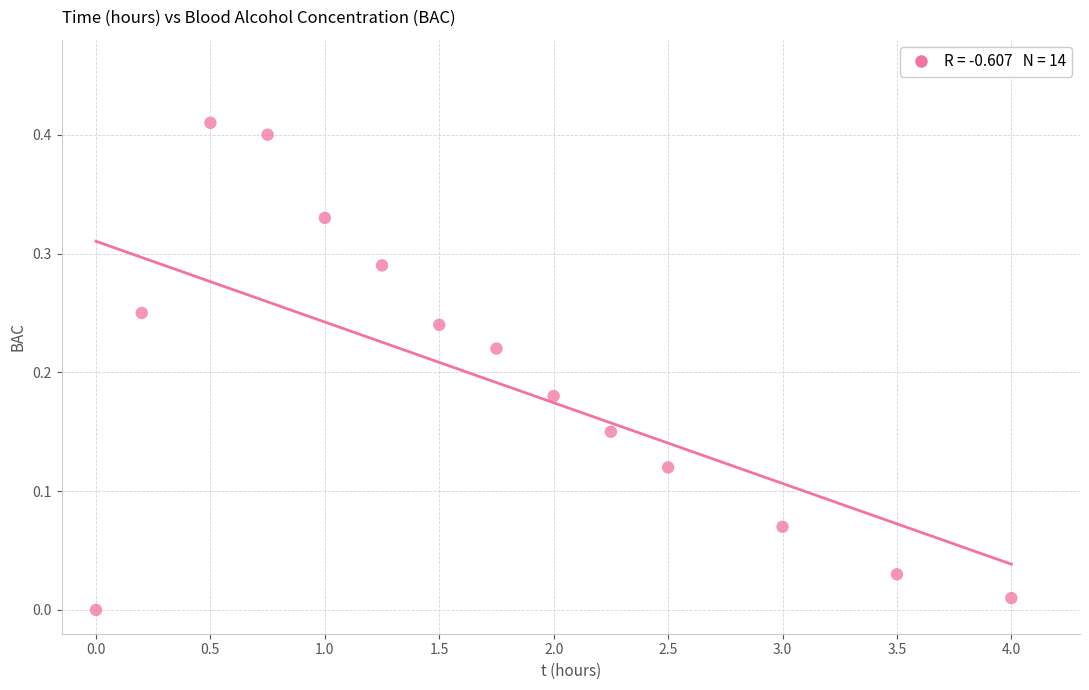

What is the range of X values (max minus min)?

4.0